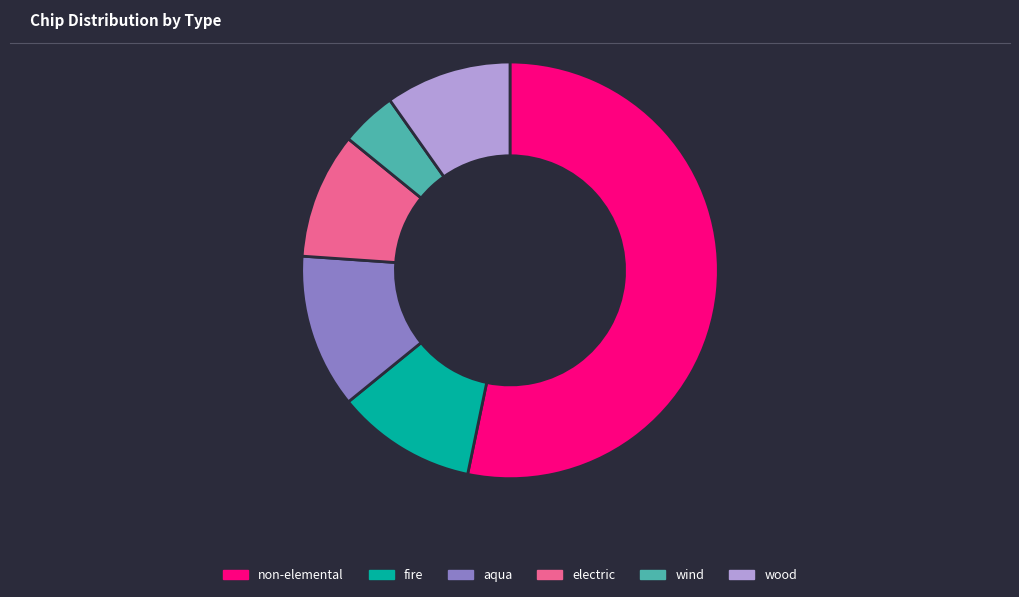

Does any single category account for the majority?

Yes